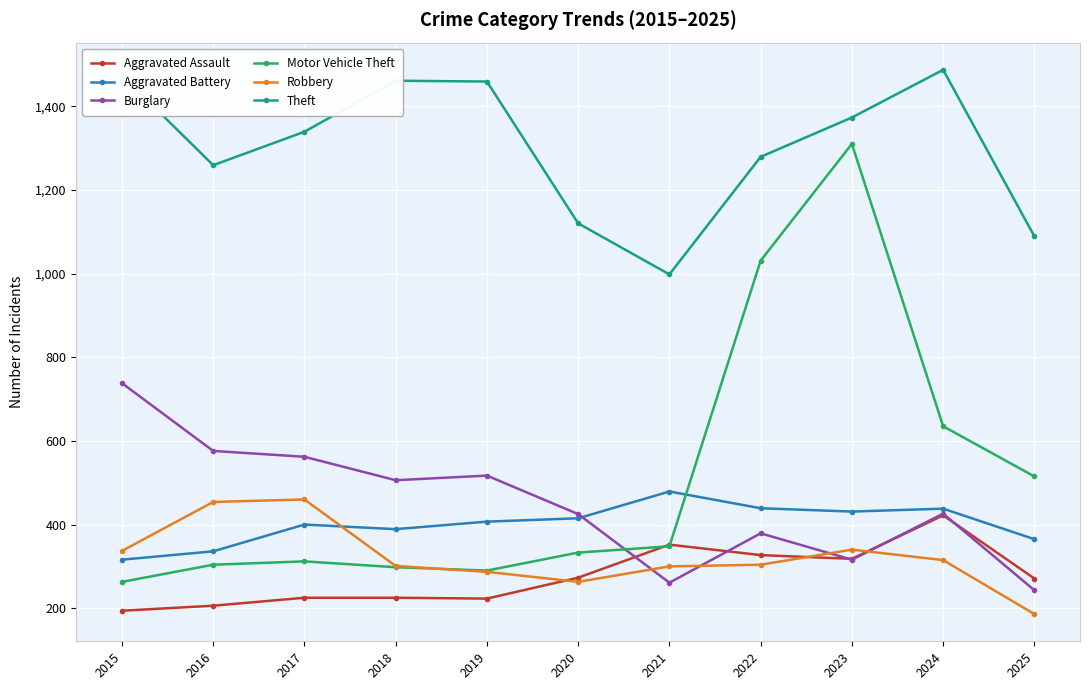

True or false: Burglary has a value of 426 at 2024.

True